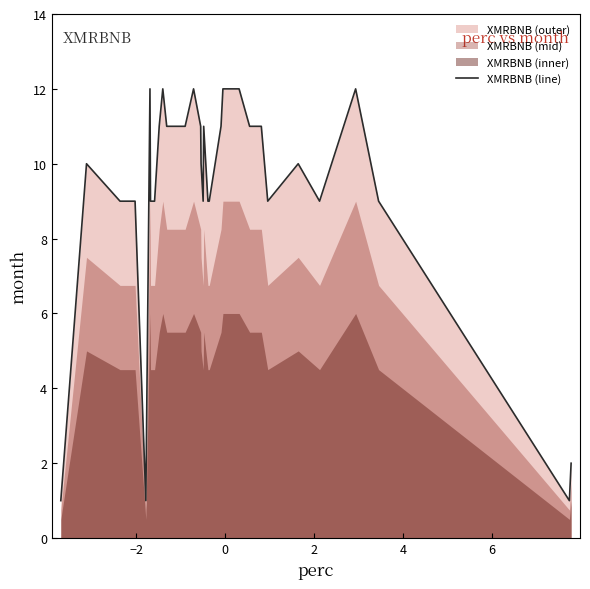

Reading right to left, extract all data points from this chart.

2	1	9	12	9	10	9	11	11	12	12	11	9	9	11	9	10	11	12	11	11	11	12	11	9	9	12	1	9	9	9	10	1